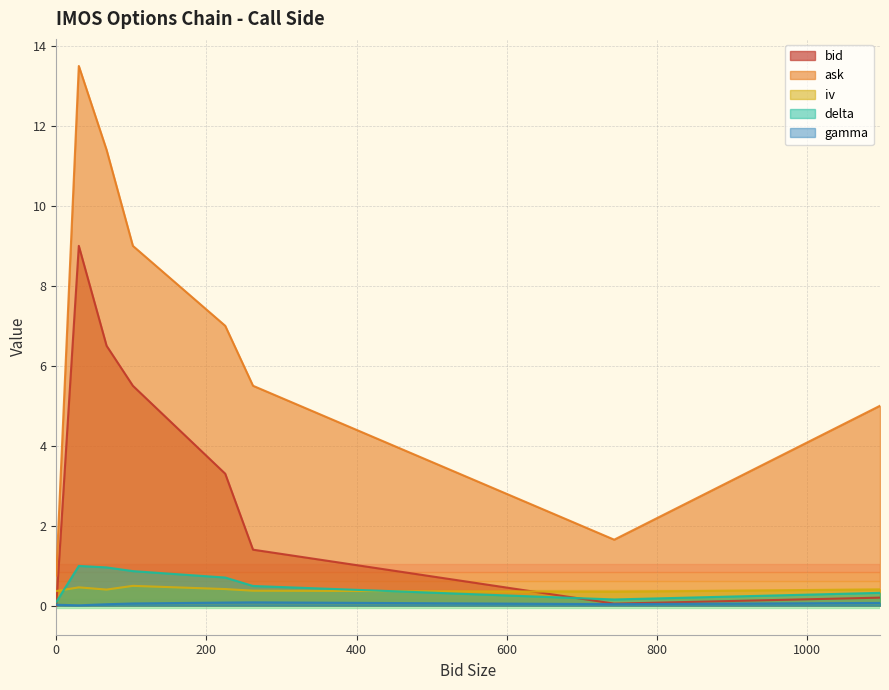

Reading right to left, transcribe all the data shown in this chart.

bid: 0=0.0	743=0.1	1097=0.2	262=1.4	225=3.3	102=5.5	67=6.5	30=9.0
ask: 0=0.8	743=1.6	1097=5.0	262=5.5	225=7.0	102=9.0	67=11.4	30=13.5
iv: 0=0.4	743=0.3	1097=0.4	262=0.4	225=0.4	102=0.5	67=0.4	30=0.5
delta: 0=0.1	743=0.2	1097=0.3	262=0.5	225=0.7	102=0.9	67=1.0	30=1.0
gamma: 0=0.0	743=0.0	1097=0.1	262=0.1	225=0.1	102=0.1	67=0.0	30=0.0